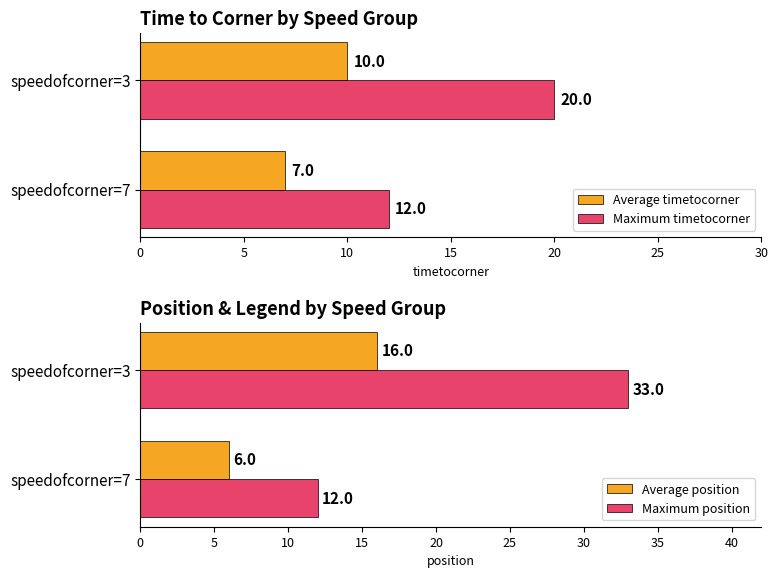

What is the sum of the Maximum position values at speedofcorner=7 and speedofcorner=3?

45